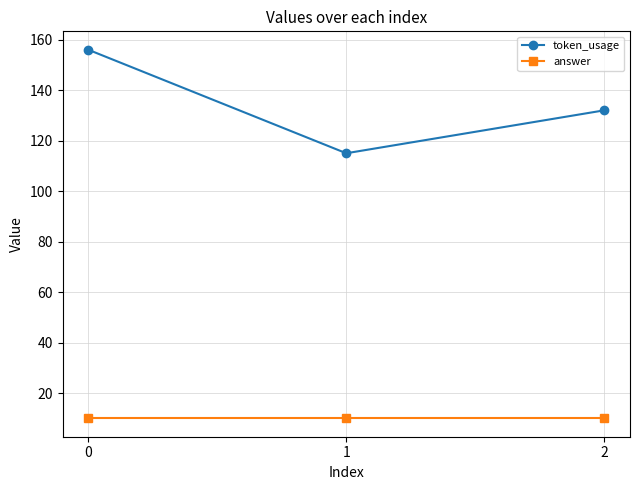

At how many categories does at least one series exceed 150?

1